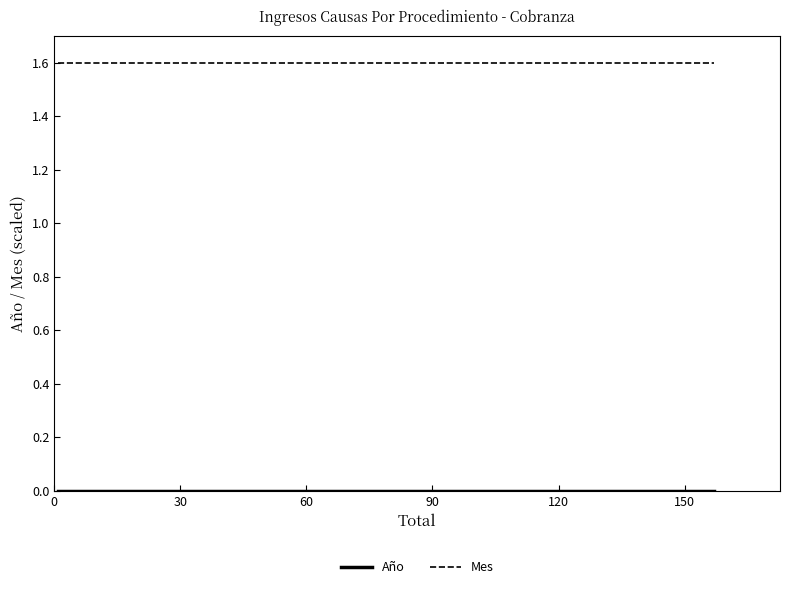

What is the maximum value shown in the chart?

1.6